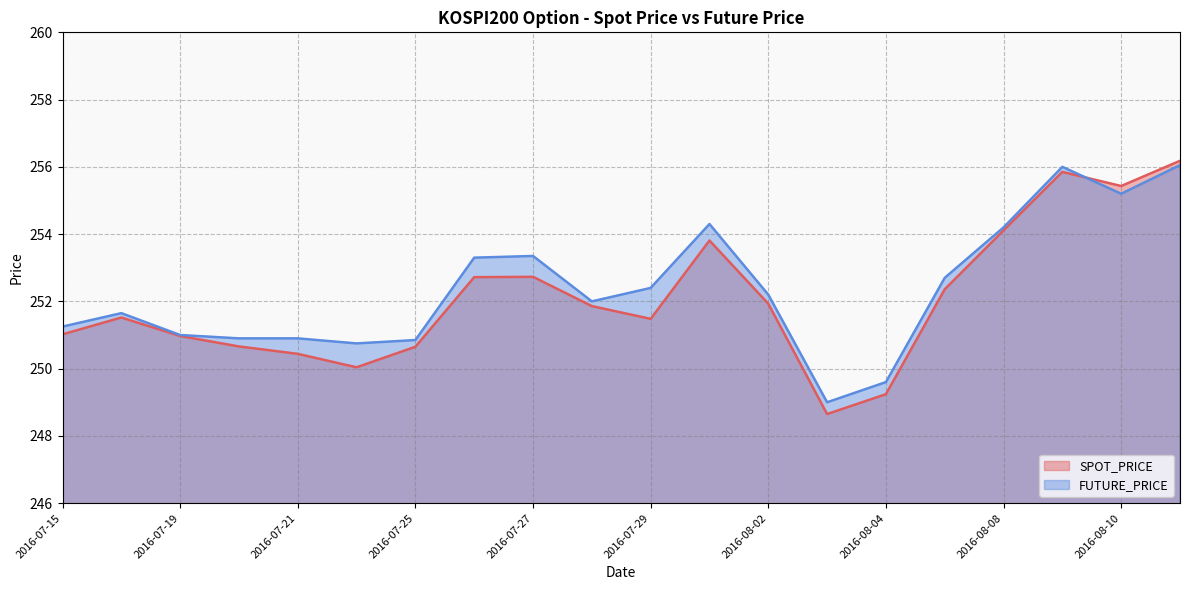

What is the difference between the highest and lowest values at 2016-07-26?

0.6